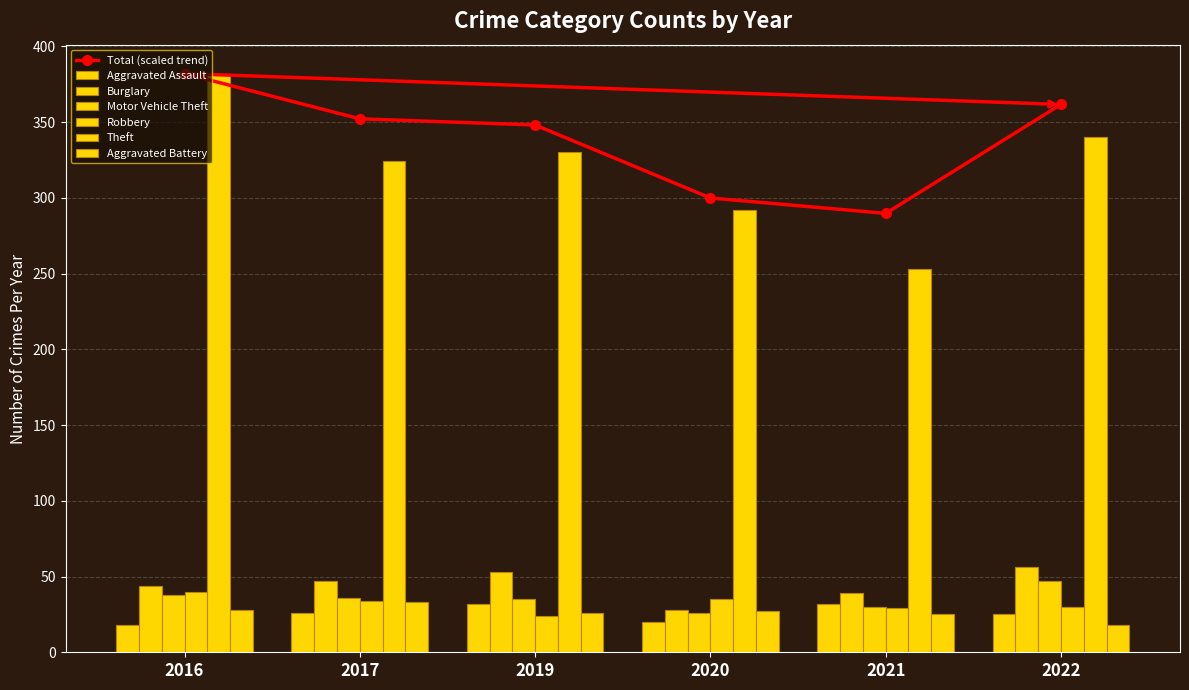

How many categories are shown in the chart?

10